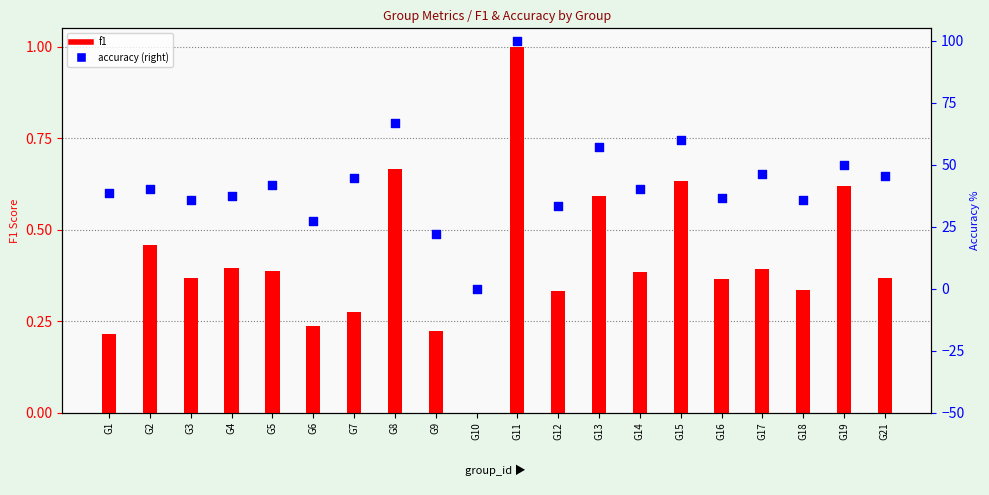

What are all the series names shown in the legend?

f1, accuracy (right)